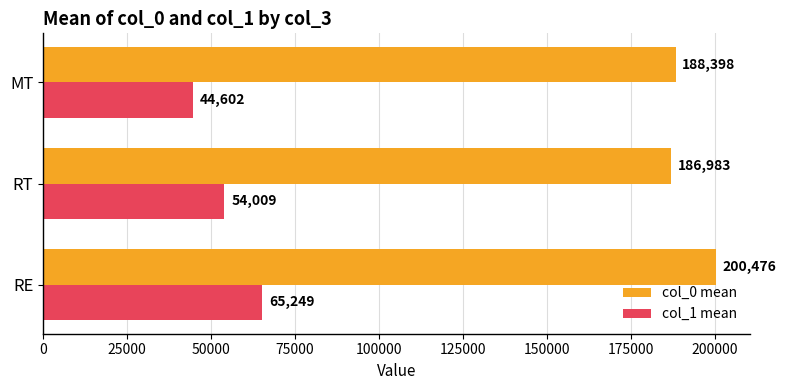

Rank the series at RT from highest to lowest value.

col_0 mean, col_1 mean